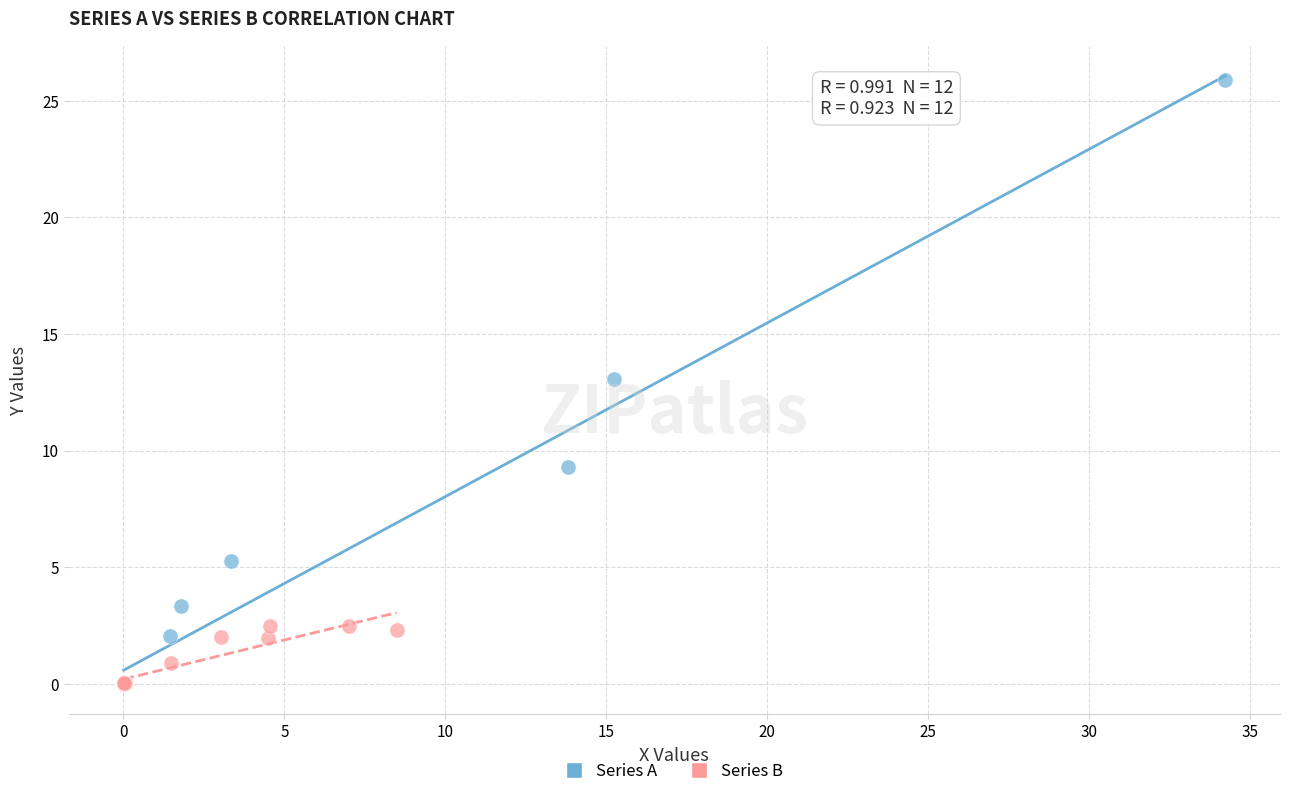

Which series contains the highest Y value?

Series A